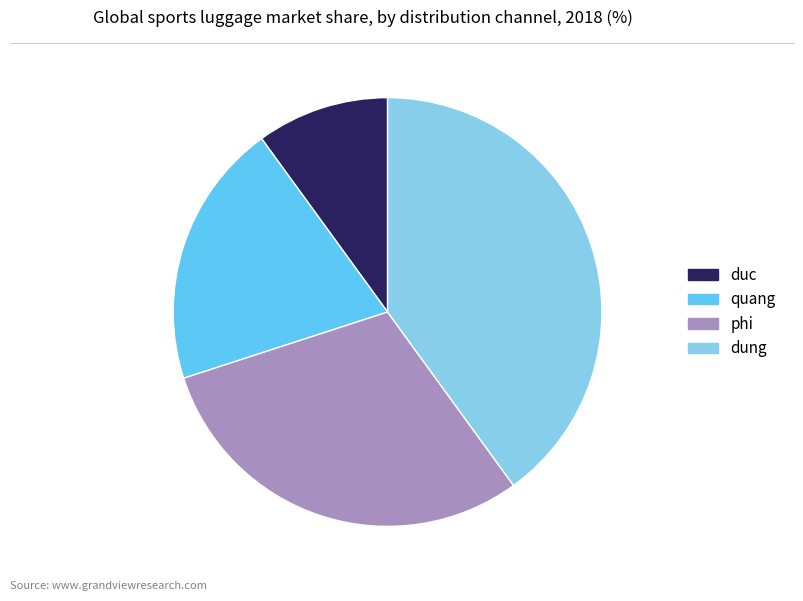

The phi slice represents 43% of the pie. True or false?

False